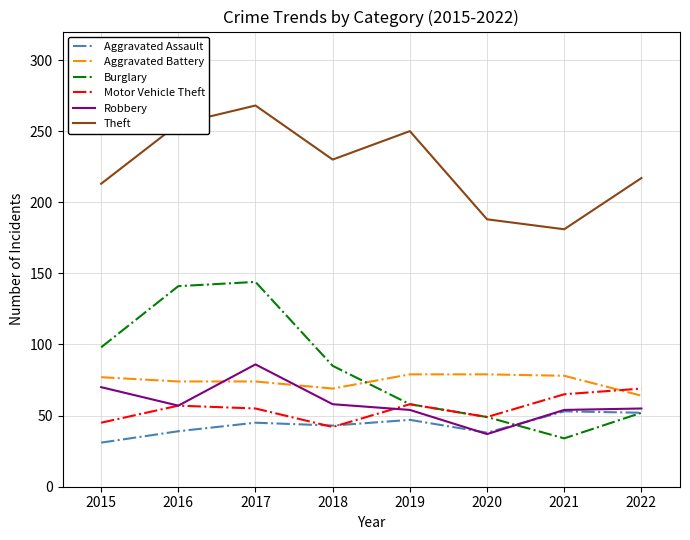

In Aggravated Assault, how many points are higher than both neighbors (excluding endpoints)?

3